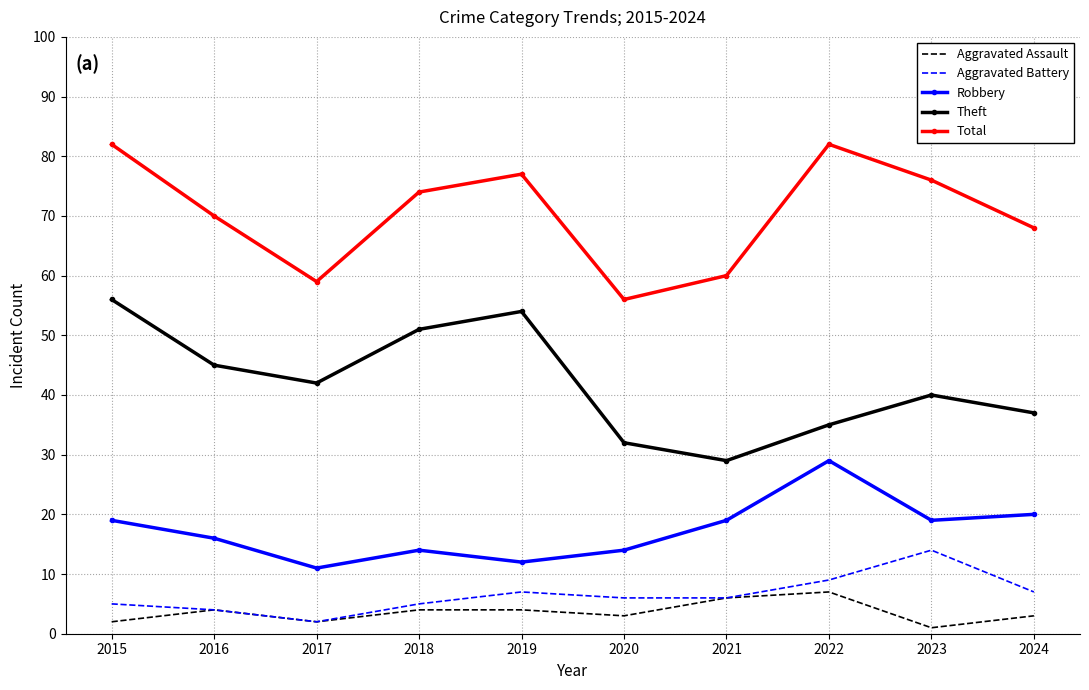

Which series has the largest total across all categories?

Total